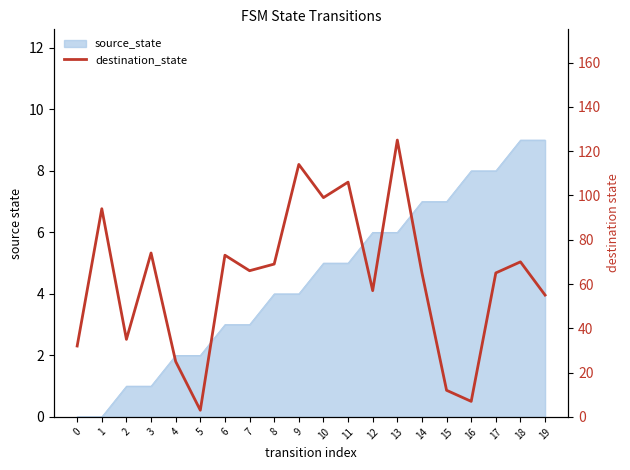

List the labels in order of value, largest first.

13, 9, 11, 10, 1, 3, 6, 18, 8, 7, 14, 17, 12, 19, 2, 0, 4, 15, 16, 5